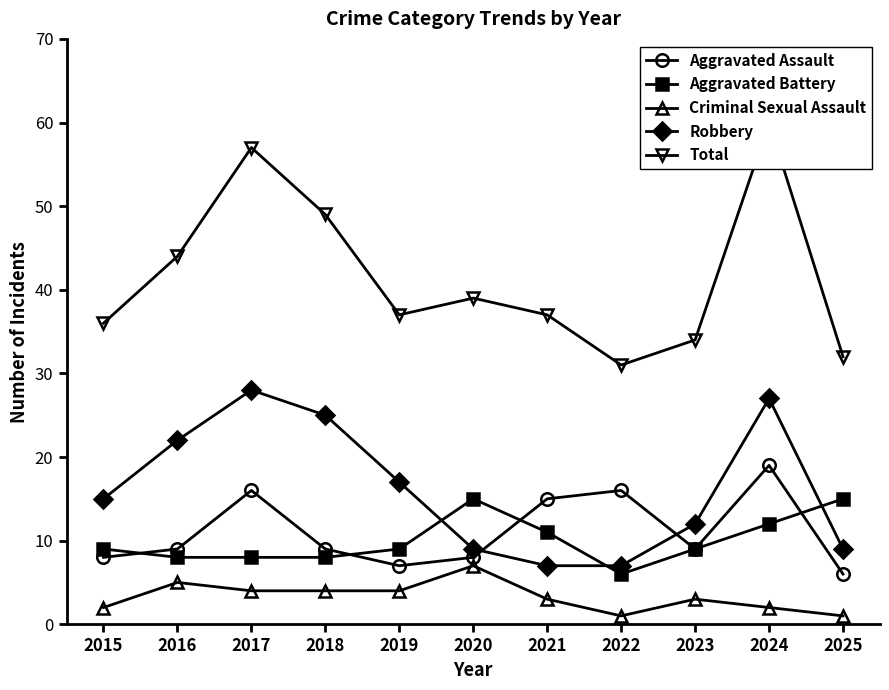

Reading left to right, list all the values displayed in this chart.

Aggravated Assault: 2015=8	2016=9	2017=16	2018=9	2019=7	2020=8	2021=15	2022=16	2023=9	2024=19	2025=6
Aggravated Battery: 2015=9	2016=8	2017=8	2018=8	2019=9	2020=15	2021=11	2022=6	2023=9	2024=12	2025=15
Criminal Sexual Assault: 2015=2	2016=5	2017=4	2018=4	2019=4	2020=7	2021=3	2022=1	2023=3	2024=2	2025=1
Robbery: 2015=15	2016=22	2017=28	2018=25	2019=17	2020=9	2021=7	2022=7	2023=12	2024=27	2025=9
Total: 2015=36	2016=44	2017=57	2018=49	2019=37	2020=39	2021=37	2022=31	2023=34	2024=60	2025=32